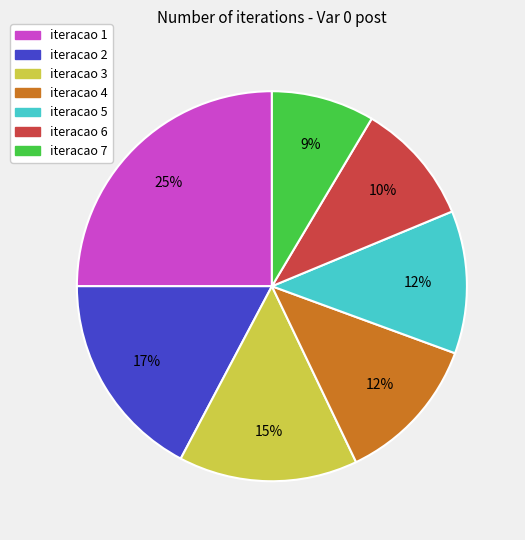

Do iteracao 4 and iteracao 1 together represent more than half of the pie?

No